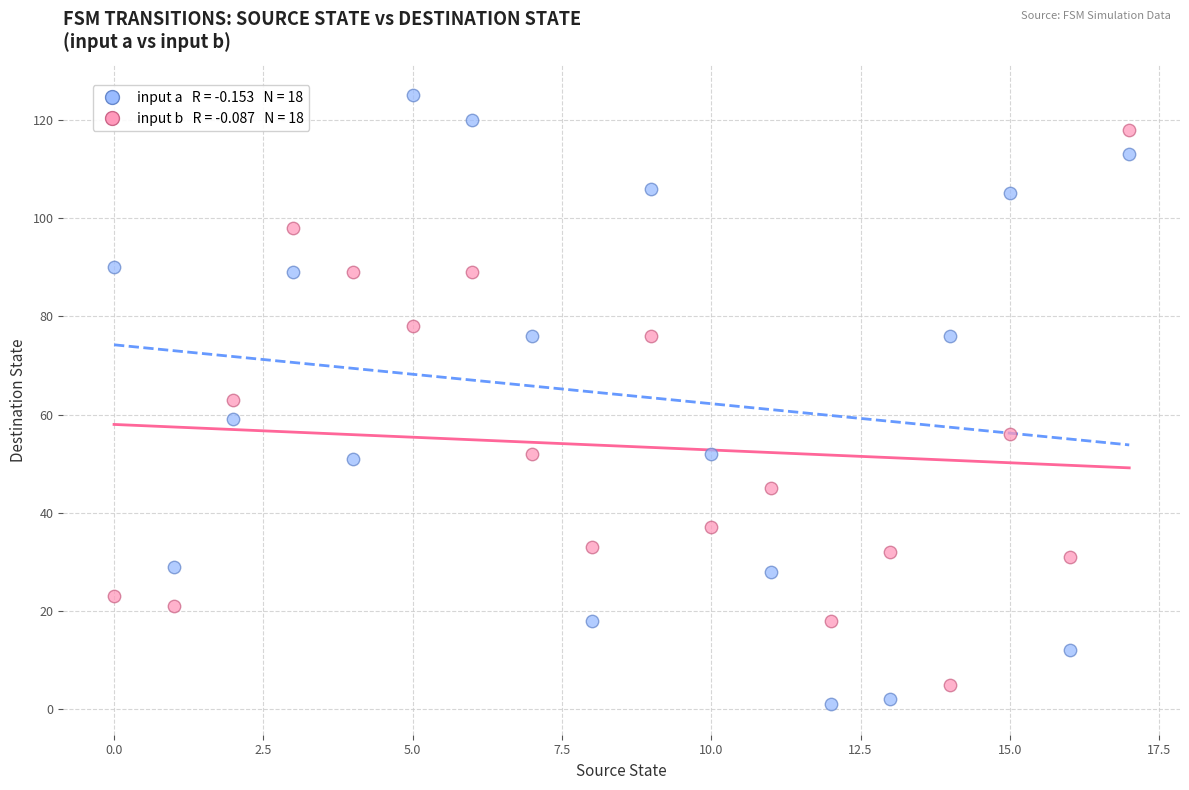

Across all data points, what is the range of Y values (max minus min)?

124